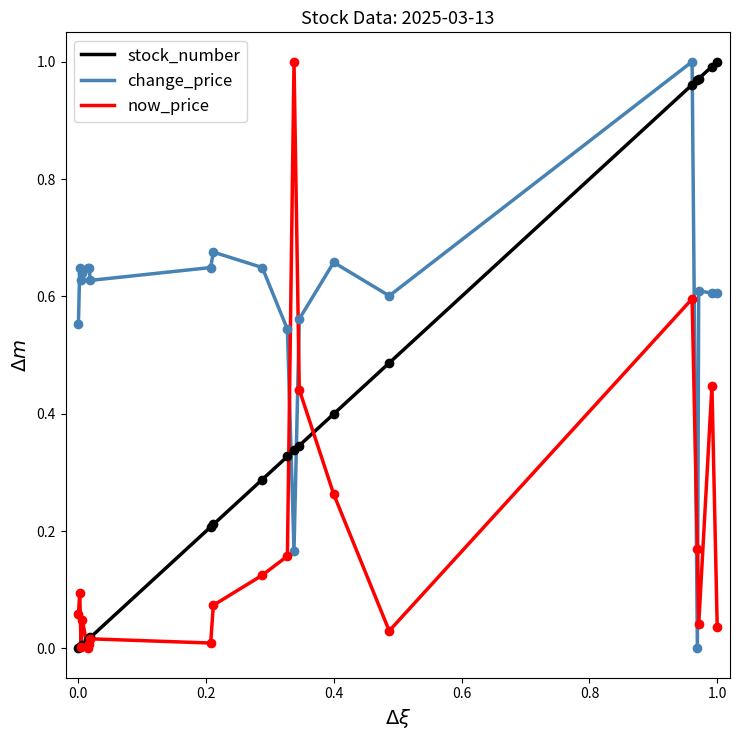

Which series ends up on top after the final intersection of change_price and now_price?

change_price